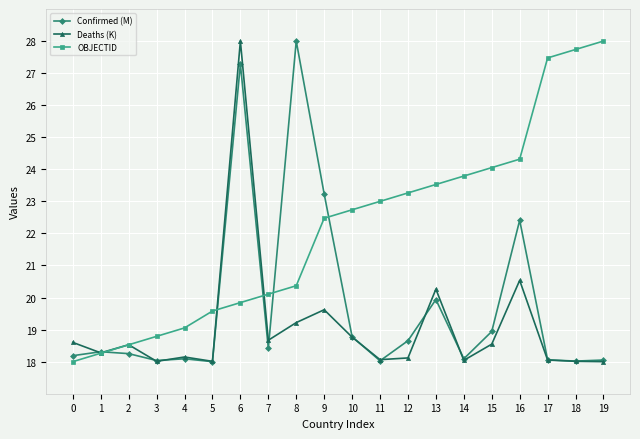

Is the value of OBJECTID at 3 greater than the value of Deaths (K) at 13?

No